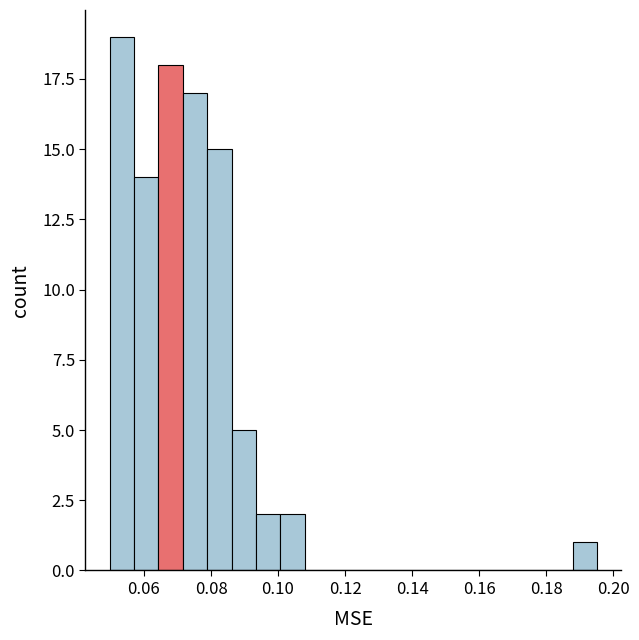

Around what value on the x-axis is the tallest bar? Give the approximate position of its centre, as read against the axis.

0.054